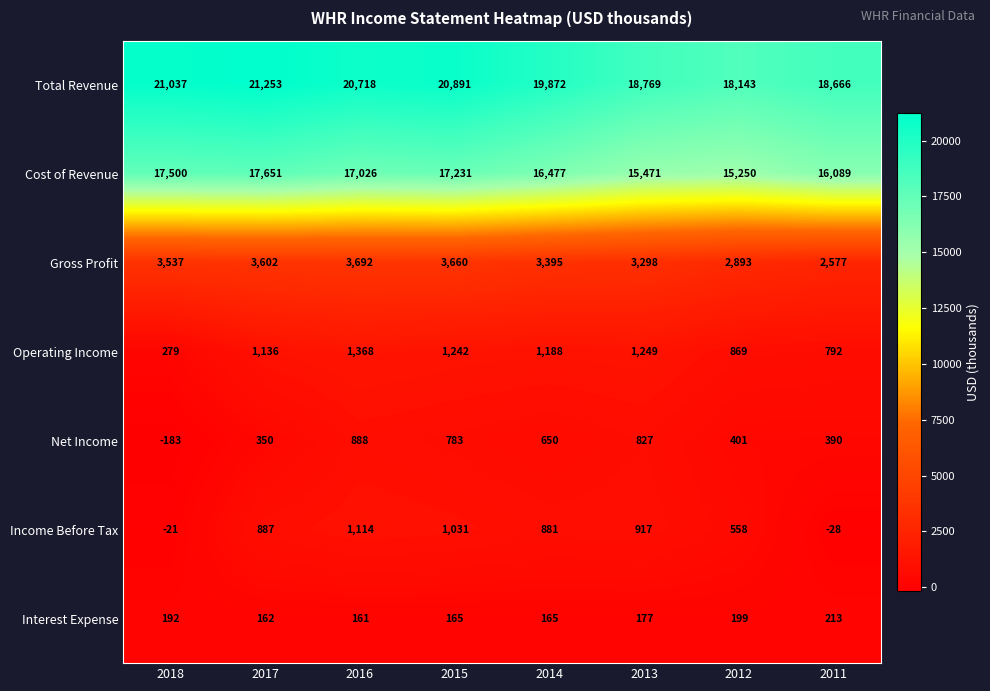

Where does the Operating Income series first go above 1188?

2016